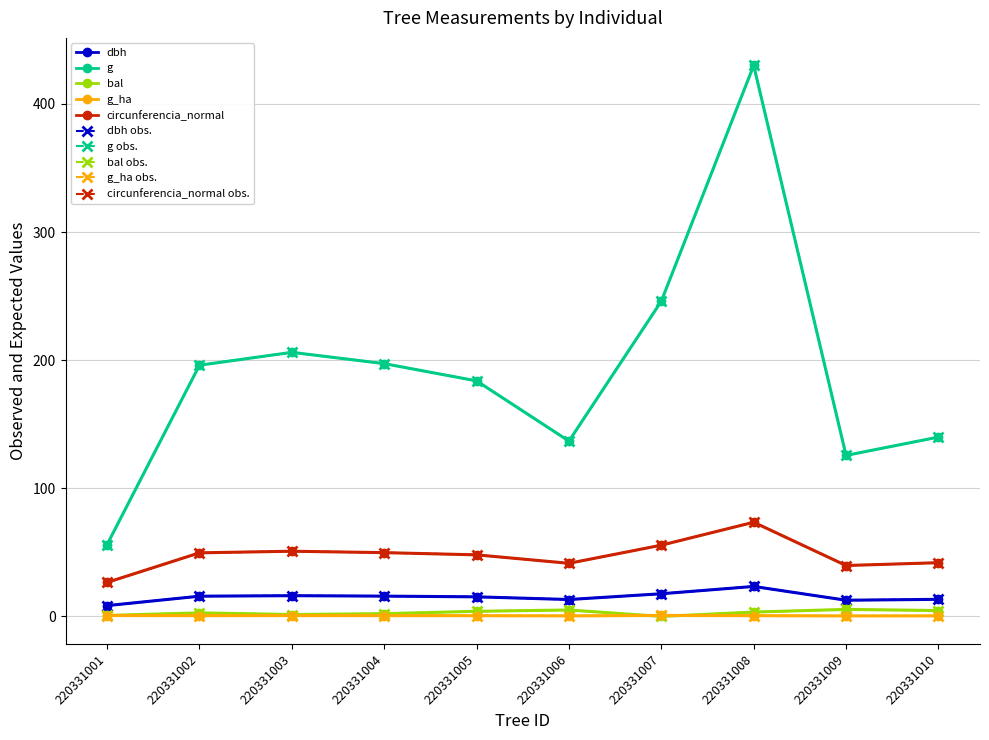

True or false: g has a value of 314.4 at 220331002.

False